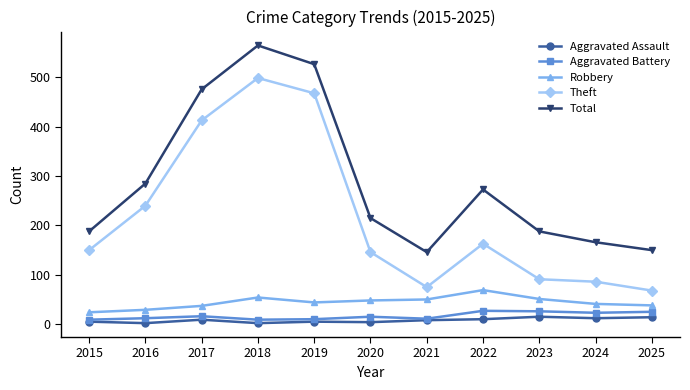

At which label is Total closest to 355?

2016